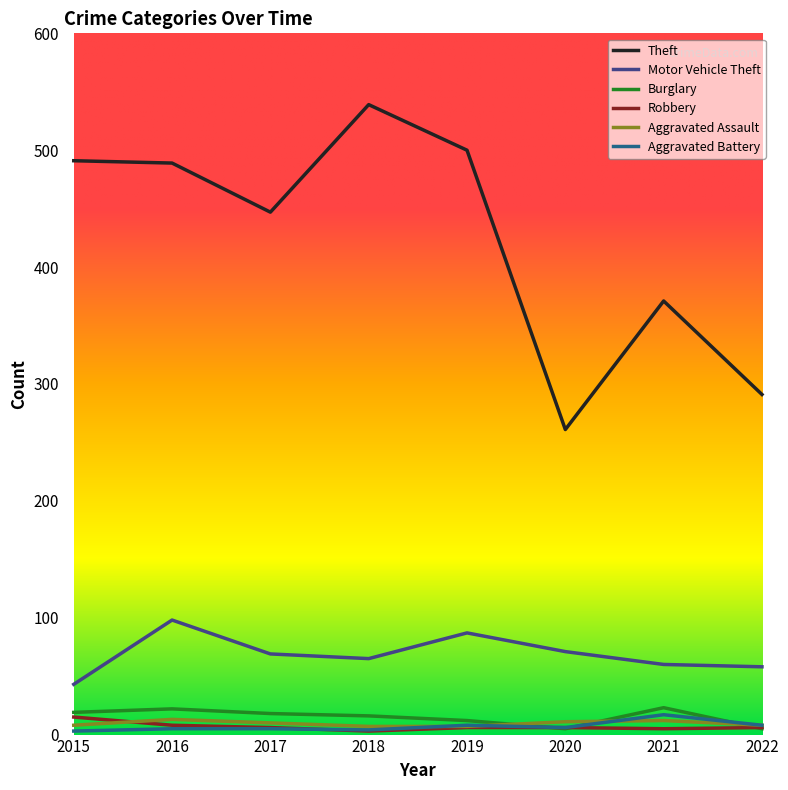

In Theft, how many points are lower than both neighbors (excluding endpoints)?

2